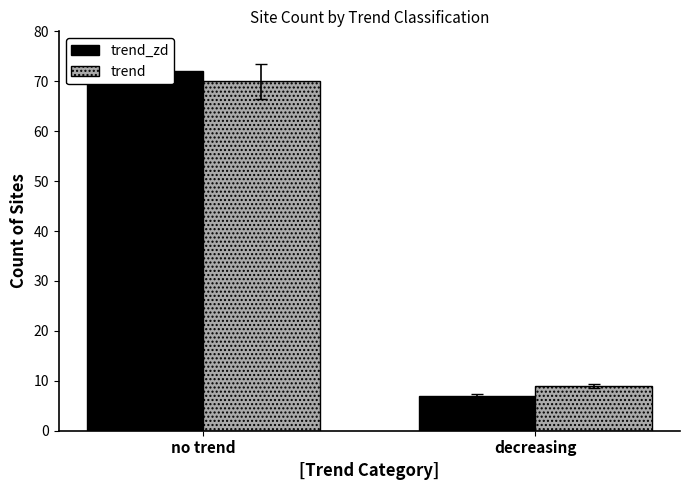

What value does the trend series have at decreasing?

9